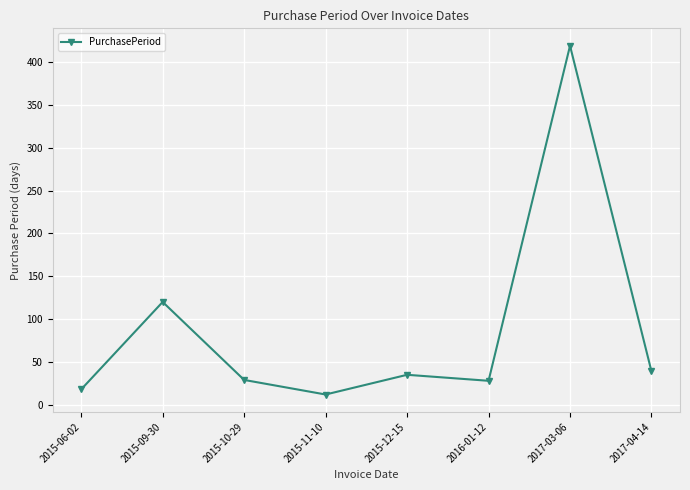

What is the maximum value shown in the chart?

419